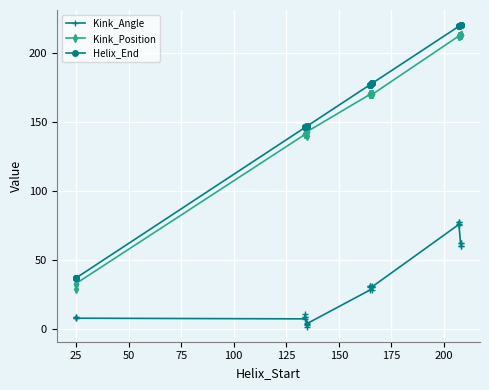

What is the difference between the maximum and minimum values in the Helix_End series?

183.0